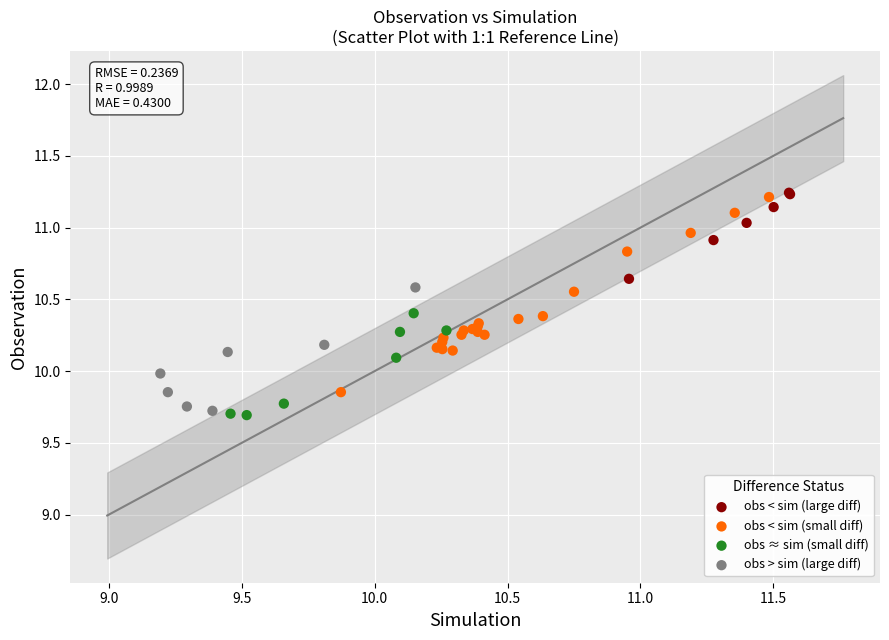

Which series has the largest Y range (max minus min)?

obs < sim (small diff)